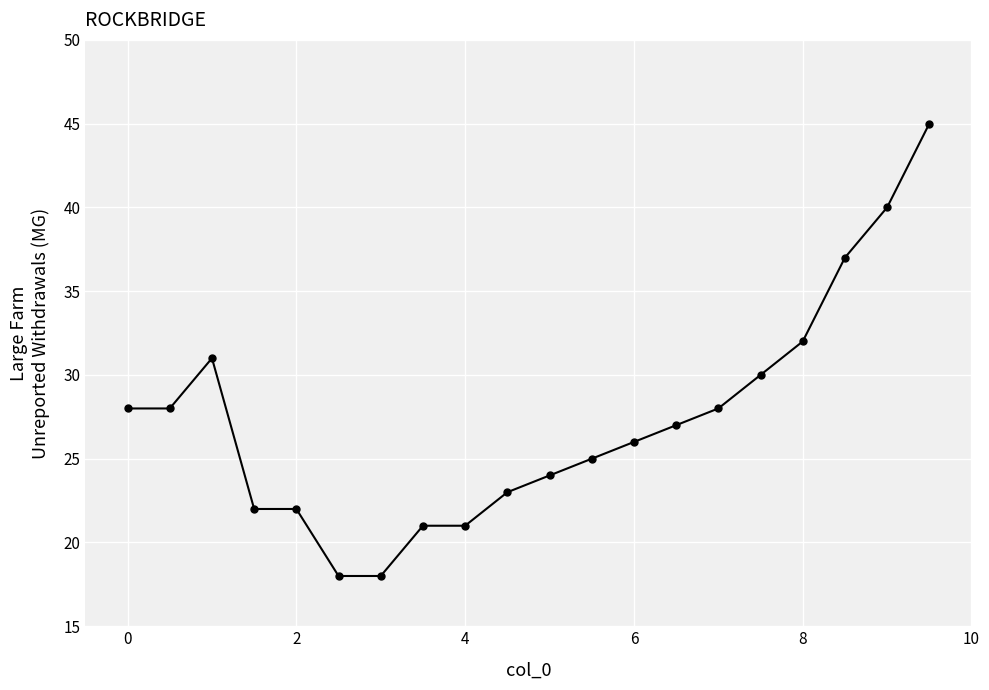

What is the minimum value shown in the chart?

18